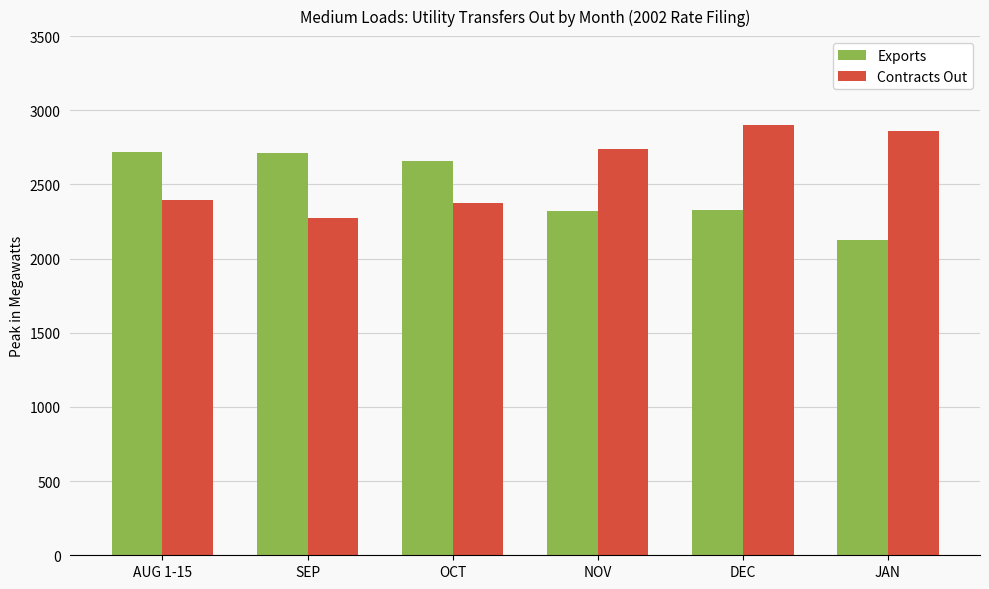

What is the value of the Contracts Out bar at the 5th from the left?

2900